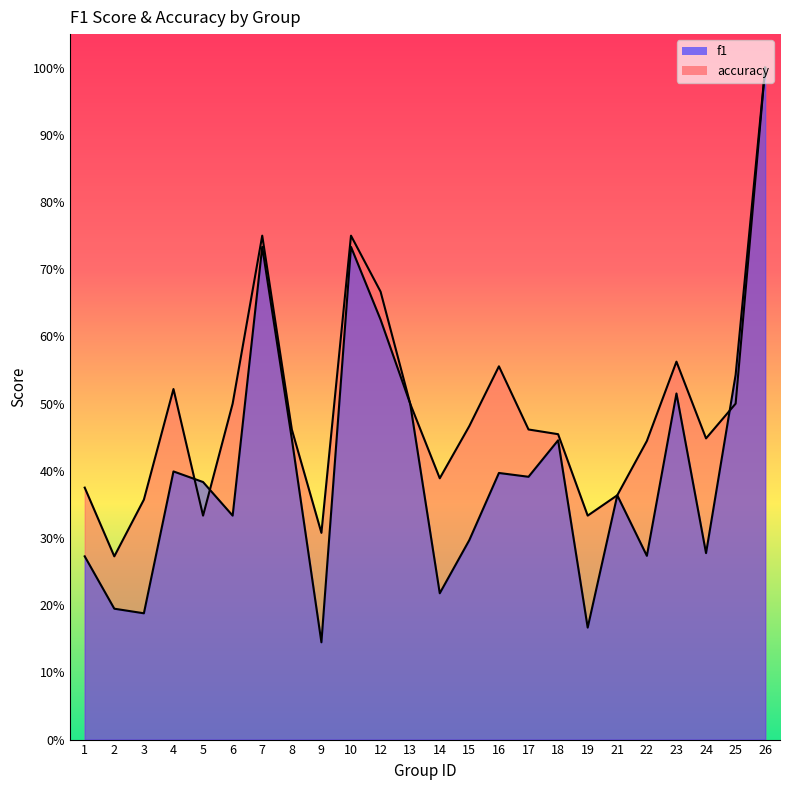

How many distinct data groups are displayed?

2